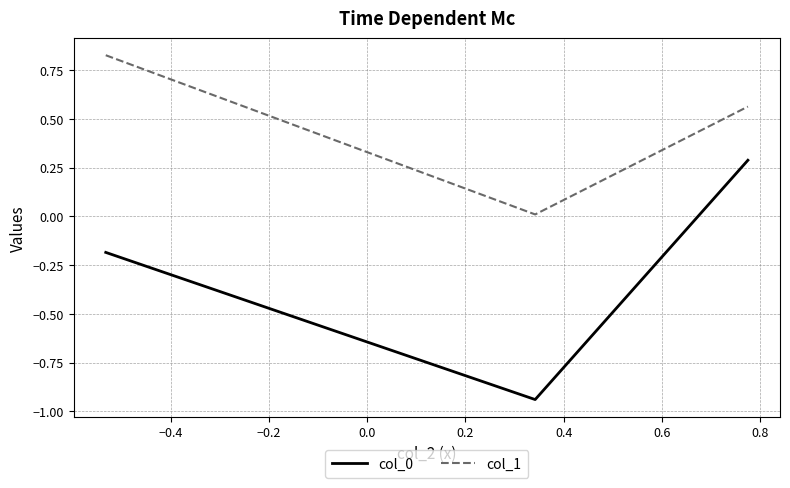

What is the sum of all col_1 values?

1.4